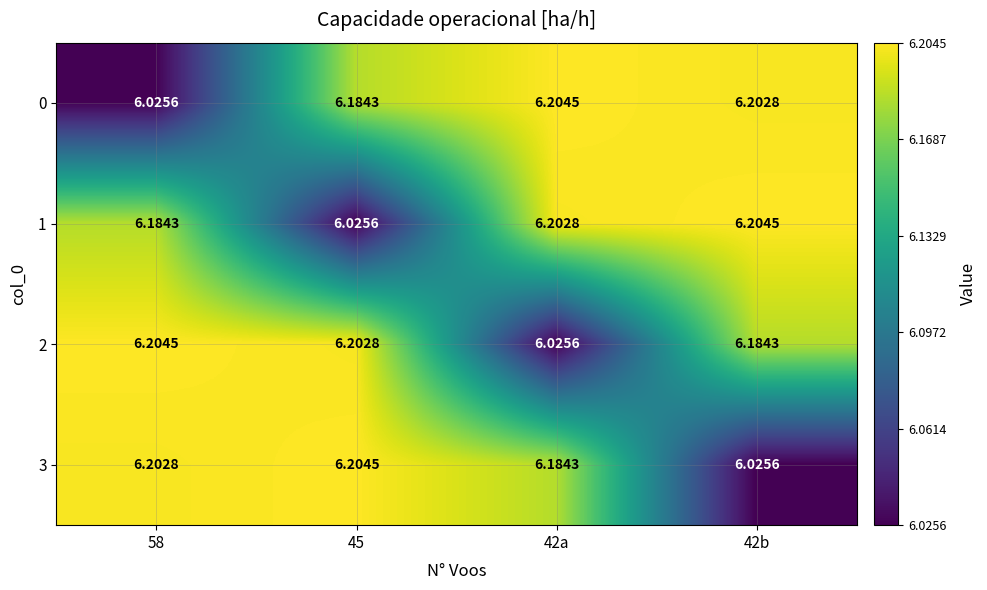

What is the smallest value displayed?

6.0